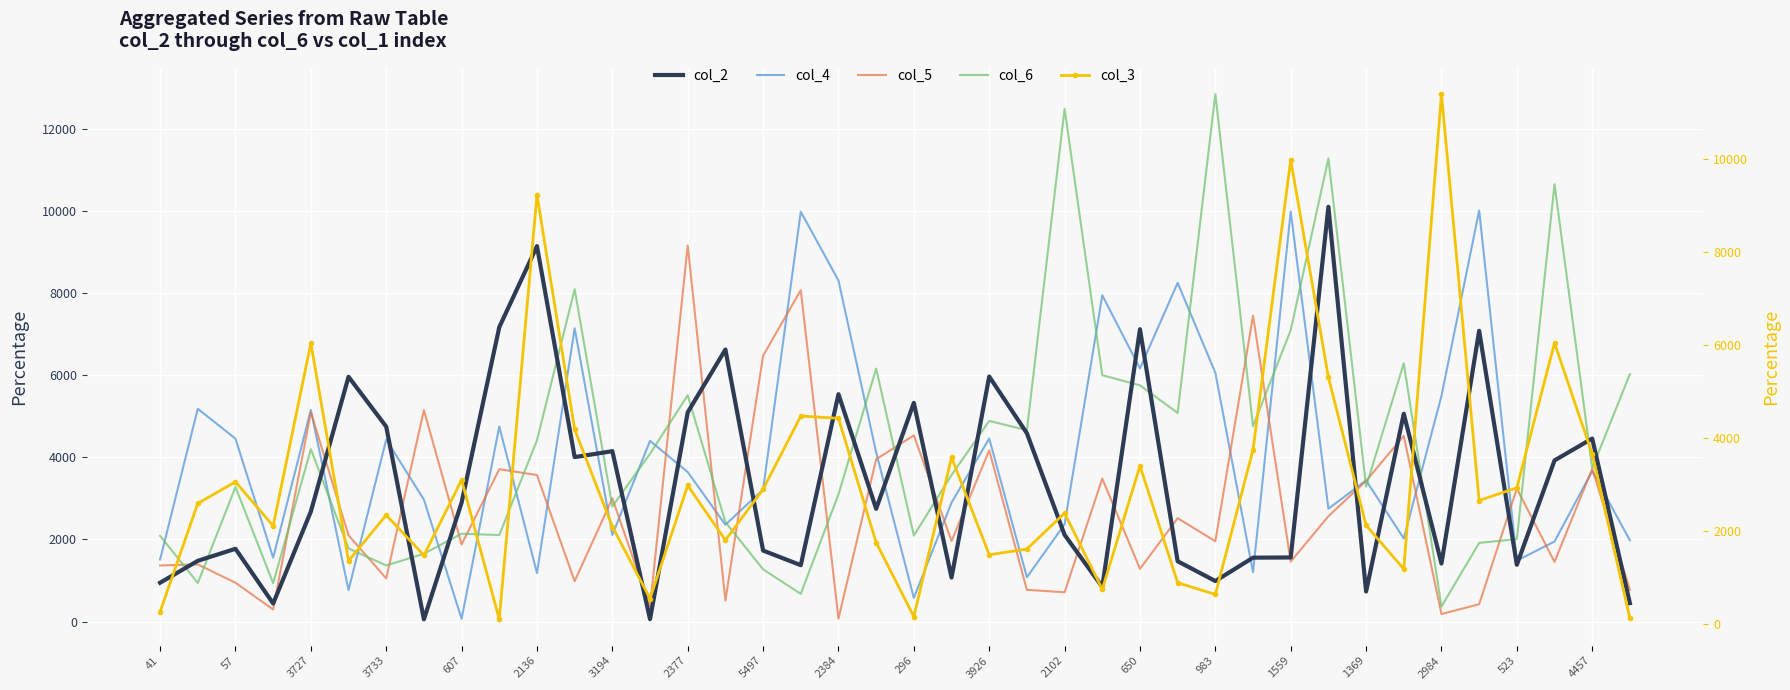

Is the value of col_5 at 3926 greater than the value of col_4 at 983?

No